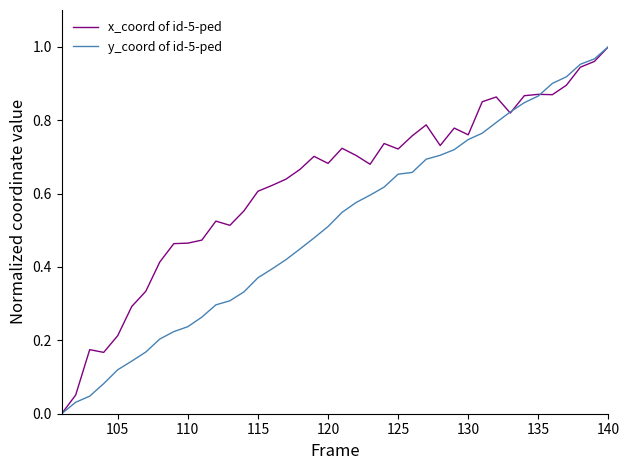

How many positive values does the x_coord of id-5-ped series have?

39